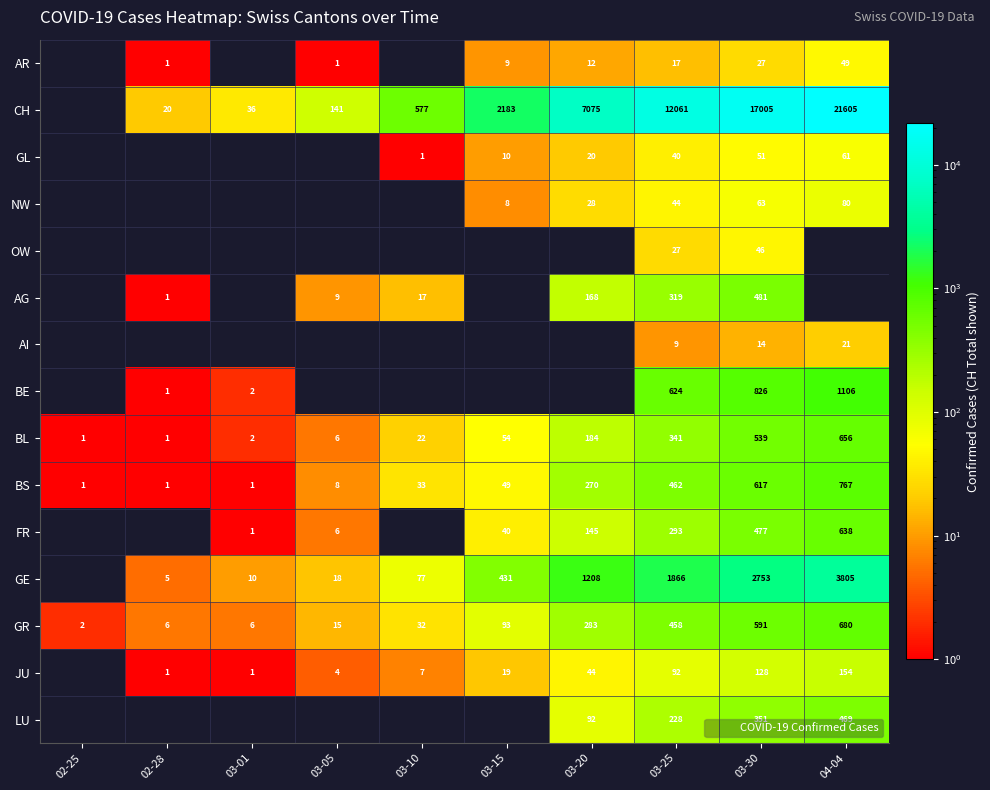

What is the sum of all BS values?

2209